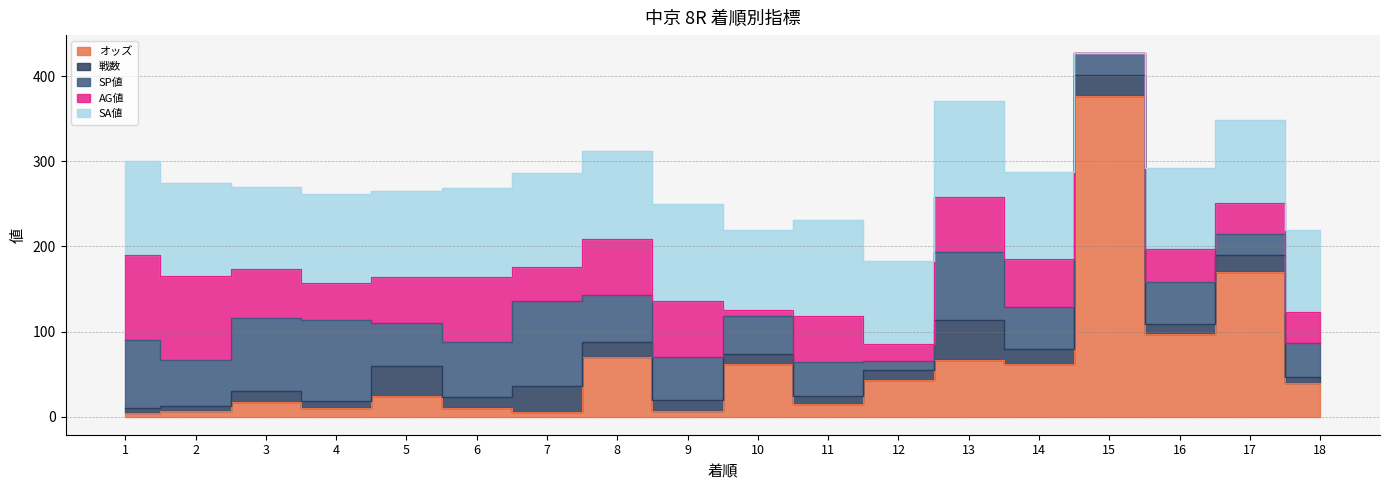

Where is the first local minimum for オッズ?

4